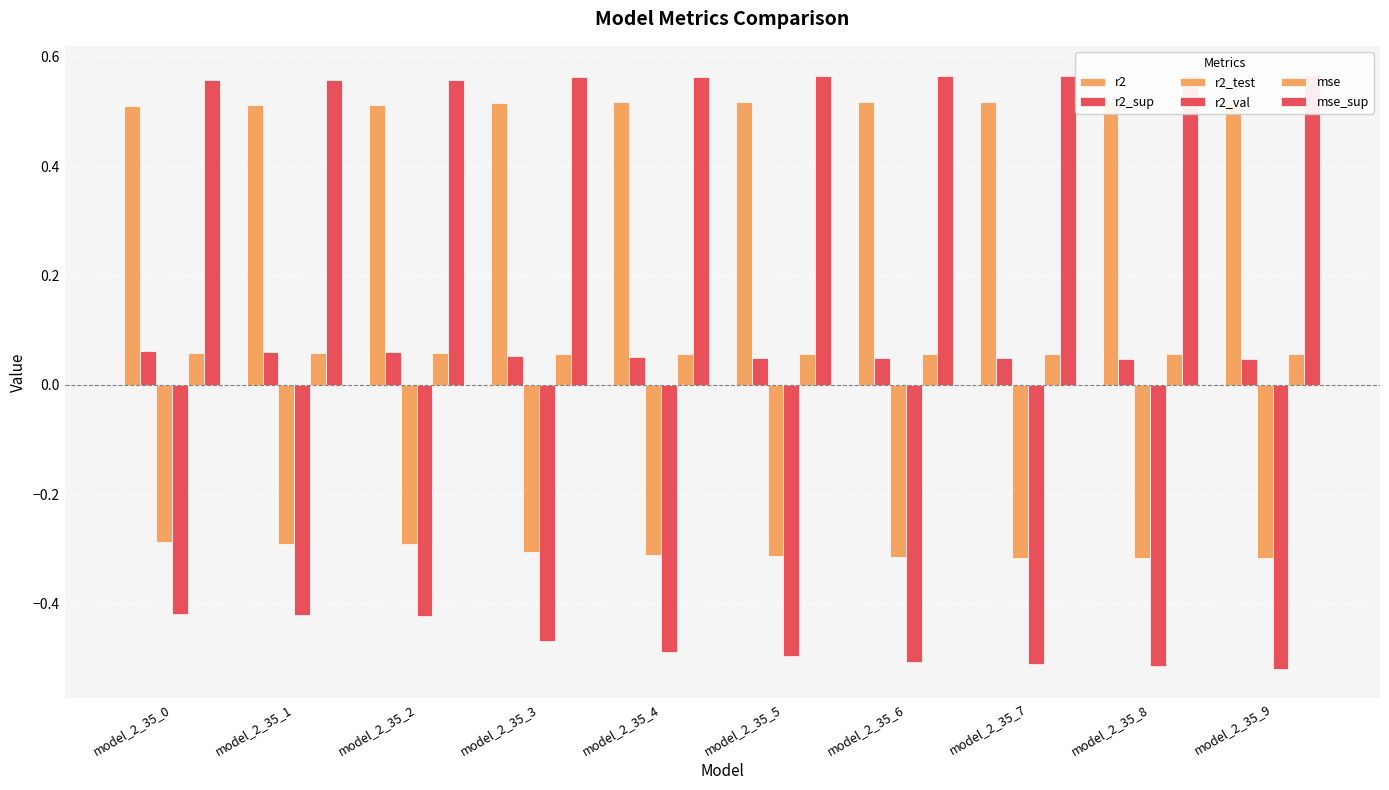

At how many categories does at least one series exceed 0?

10